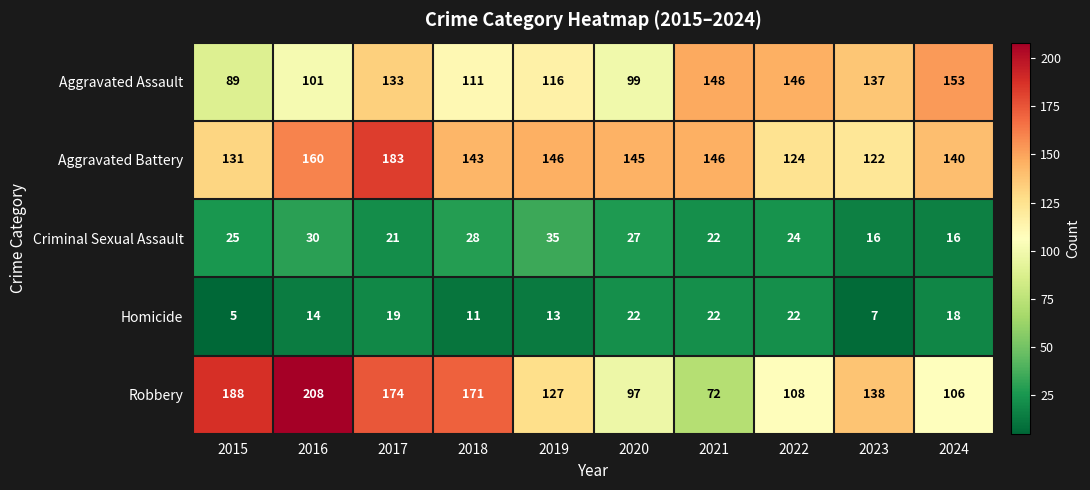

Between 2017 and 2021, which series saw the biggest shift?

Robbery